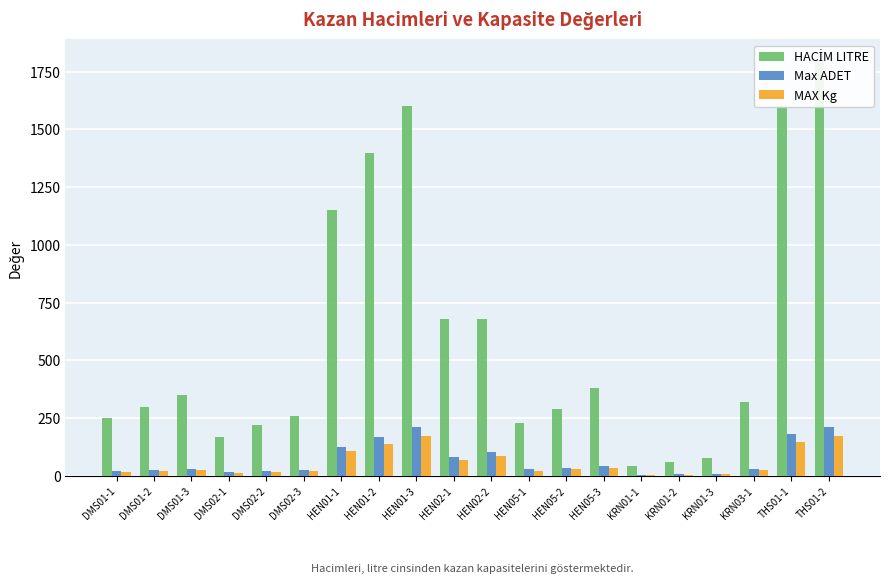

How many groups of bars are there?

20